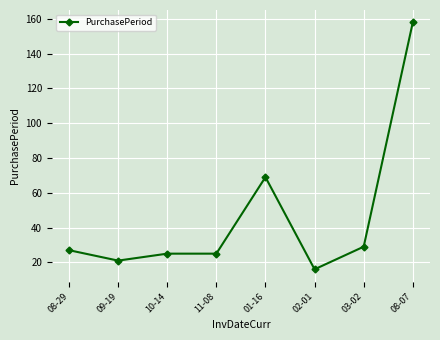

Reading left to right, transcribe all the data shown in this chart.

27	21	25	25	69	16	29	158